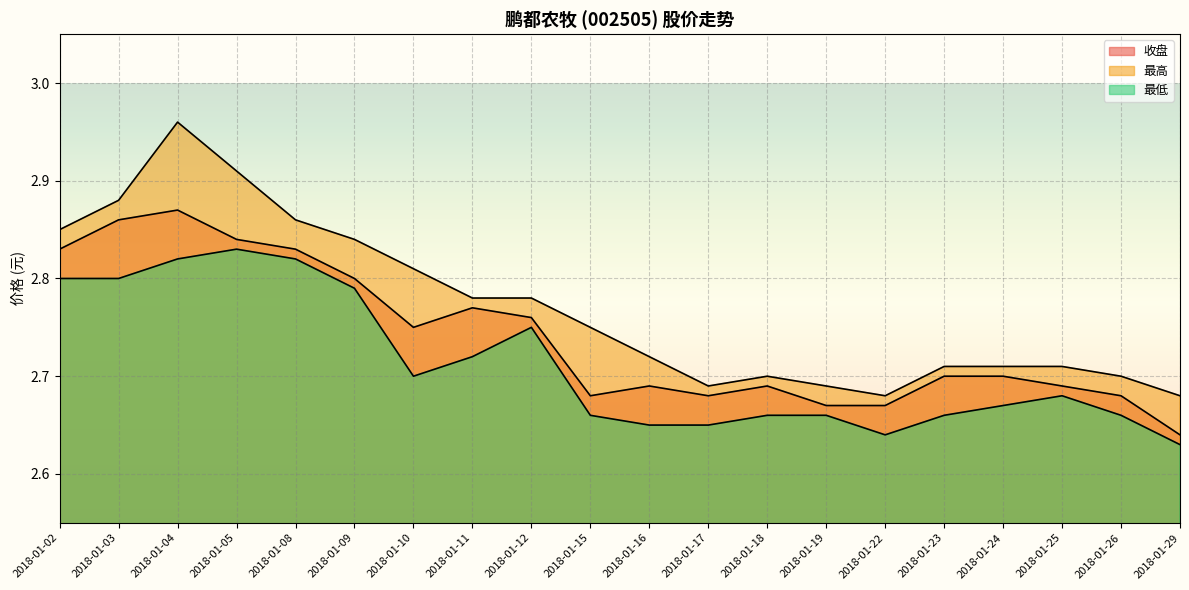

Reading left to right, list all the values displayed in this chart.

收盘: 2018-01-02=2.8	2018-01-03=2.9	2018-01-04=2.9	2018-01-05=2.8	2018-01-08=2.8	2018-01-09=2.8	2018-01-10=2.8	2018-01-11=2.8	2018-01-12=2.8	2018-01-15=2.7	2018-01-16=2.7	2018-01-17=2.7	2018-01-18=2.7	2018-01-19=2.7	2018-01-22=2.7	2018-01-23=2.7	2018-01-24=2.7	2018-01-25=2.7	2018-01-26=2.7	2018-01-29=2.6
最高: 2018-01-02=2.9	2018-01-03=2.9	2018-01-04=3.0	2018-01-05=2.9	2018-01-08=2.9	2018-01-09=2.8	2018-01-10=2.8	2018-01-11=2.8	2018-01-12=2.8	2018-01-15=2.8	2018-01-16=2.7	2018-01-17=2.7	2018-01-18=2.7	2018-01-19=2.7	2018-01-22=2.7	2018-01-23=2.7	2018-01-24=2.7	2018-01-25=2.7	2018-01-26=2.7	2018-01-29=2.7
最低: 2018-01-02=2.8	2018-01-03=2.8	2018-01-04=2.8	2018-01-05=2.8	2018-01-08=2.8	2018-01-09=2.8	2018-01-10=2.7	2018-01-11=2.7	2018-01-12=2.8	2018-01-15=2.7	2018-01-16=2.6	2018-01-17=2.6	2018-01-18=2.7	2018-01-19=2.7	2018-01-22=2.6	2018-01-23=2.7	2018-01-24=2.7	2018-01-25=2.7	2018-01-26=2.7	2018-01-29=2.6